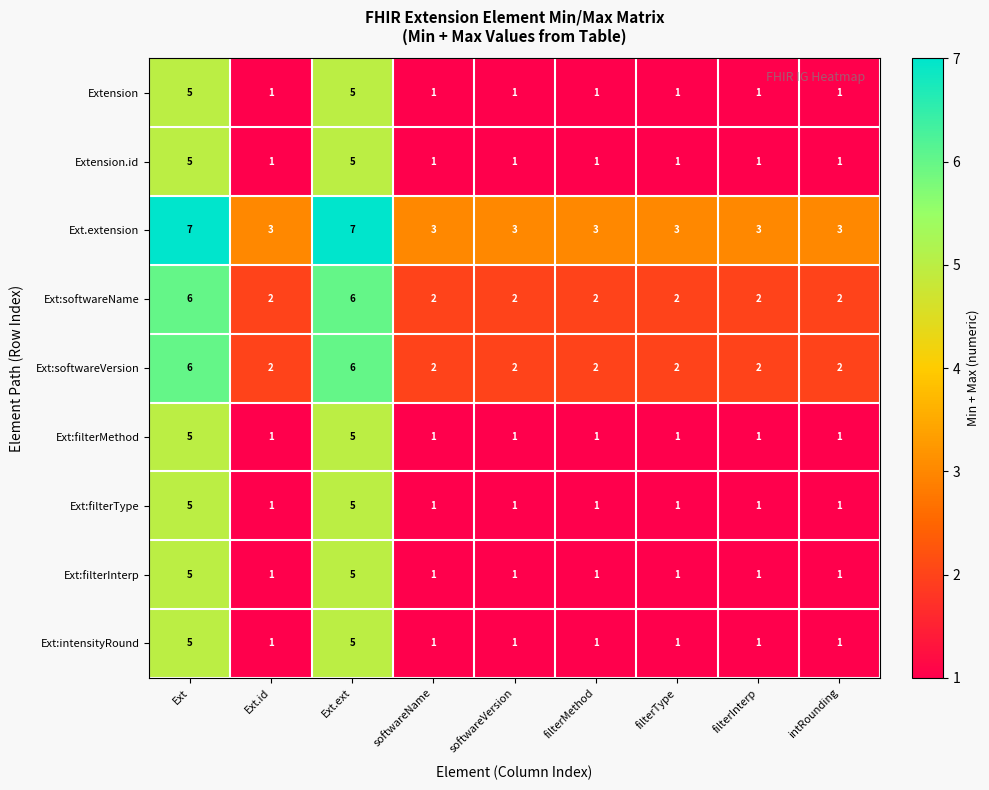

What is the total value across all series at filterInterp?

13